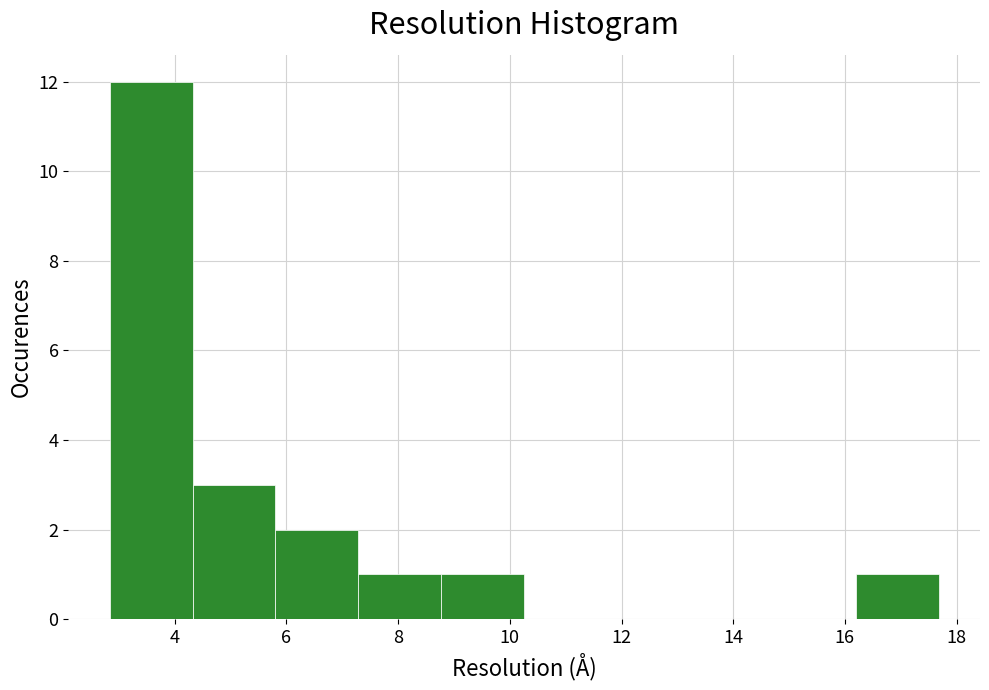

Reading left to right, list every bar in this chart as the range it spans on the x-axis followed by its height. Neither the bar edges nor the heights are printed on the chart, so give them approximately, as read against the axes.

2.8 to 4.4: 12
4.4 to 5.8: 3
5.8 to 7.2: 2
7.2 to 8.8: 1
8.8 to 10.2: 1
10.2 to 11.8: 0
11.8 to 13.2: 0
13.2 to 14.8: 0
14.8 to 16.2: 0
16.2 to 17.6: 1